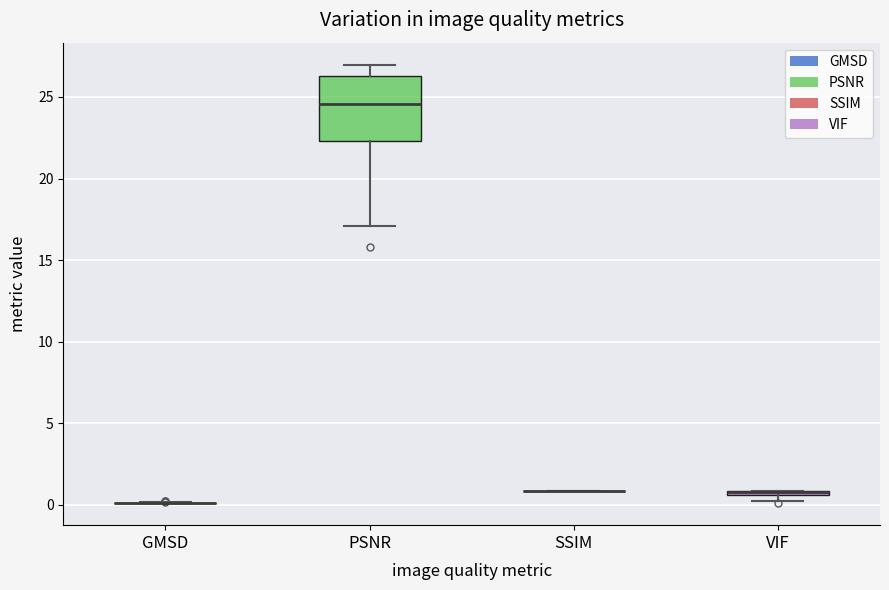

Which box is the tallest, from its lower edge to its upper edge?

PSNR